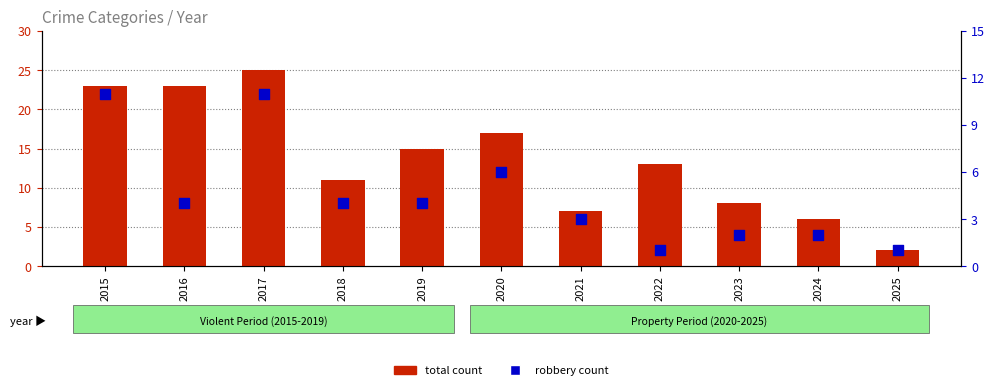

Is the value of robbery count at 2018 greater than the value of total count at 2023?

No